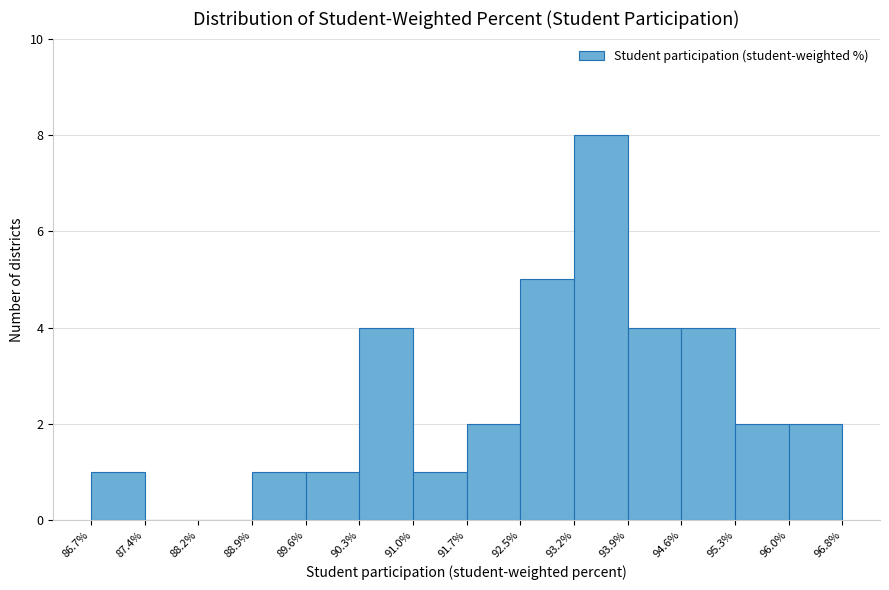

Reading left to right, transcribe this chart: for each bar, give the range it covers on the x-axis and its height. The values are not printed on the chart, so give them approximately, as read against the axis.

86.7% to 87.4%: 1
87.4% to 88.2%: 0
88.2% to 88.9%: 0
88.9% to 89.6%: 1
89.6% to 90.3%: 1
90.3% to 91.0%: 4
91.0% to 91.7%: 1
91.7% to 92.5%: 2
92.5% to 93.2%: 5
93.2% to 93.9%: 8
93.9% to 94.6%: 4
94.6% to 95.3%: 4
95.3% to 96.0%: 2
96.0% to 96.8%: 2